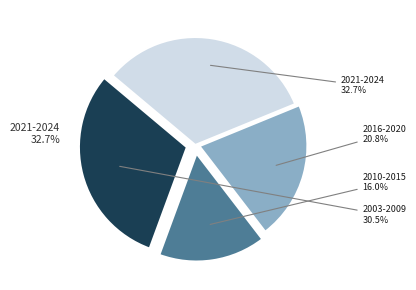

True or false: 2020 accounts for 17% of the total.

False